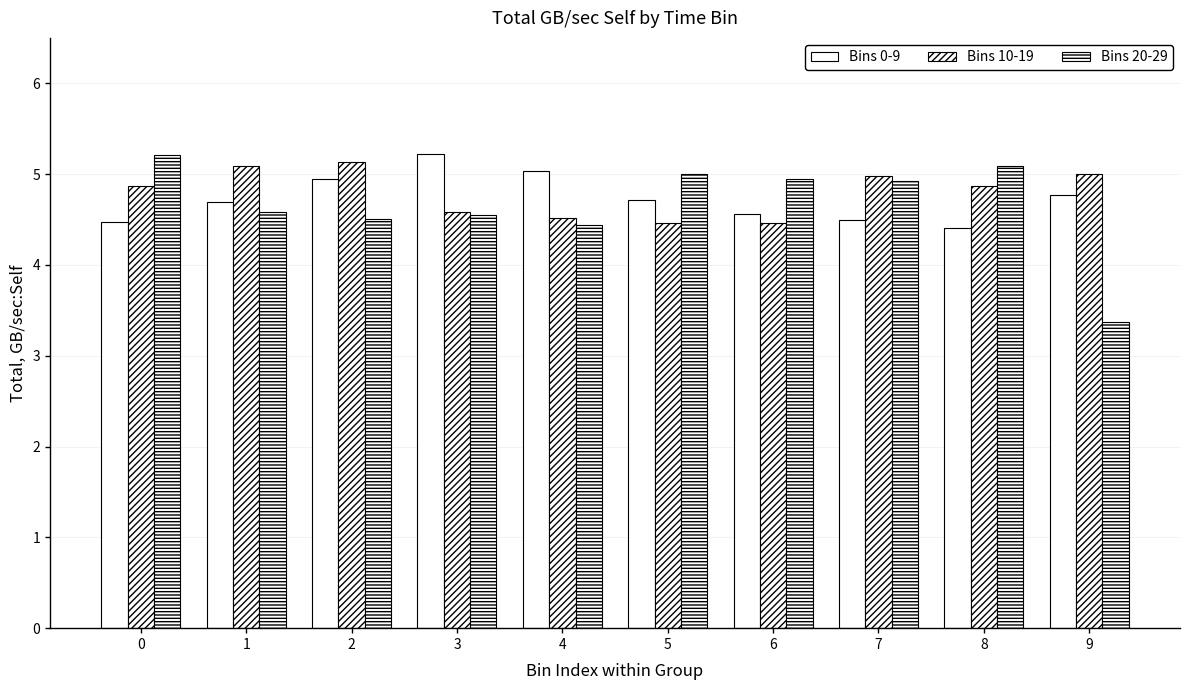

How many categories are shown in the chart?

10